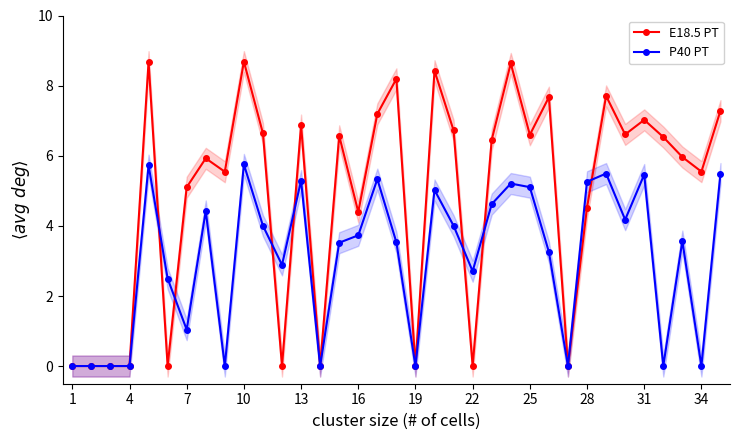

Reading right to left, extract all data points from this chart.

E18.5 PT: 7.3	5.5	6.0	6.5	7.0	6.6	7.7	4.5	0.0	7.7	6.6	8.6	6.5	0.0	6.7	8.4	0.0	8.2	7.2	4.4	6.6	0.0	6.9	0.0	6.6	8.7	5.5	5.9	5.1	0.0	8.7	0.0	0.0	0.0	0.0
P40 PT: 5.5	0.0	3.6	0.0	5.5	4.2	5.5	5.3	0.0	3.3	5.1	5.2	4.6	2.7	4.0	5.0	0.0	3.5	5.3	3.7	3.5	0.0	5.3	2.9	4.0	5.8	0.0	4.4	1.0	2.5	5.7	0.0	0.0	0.0	0.0